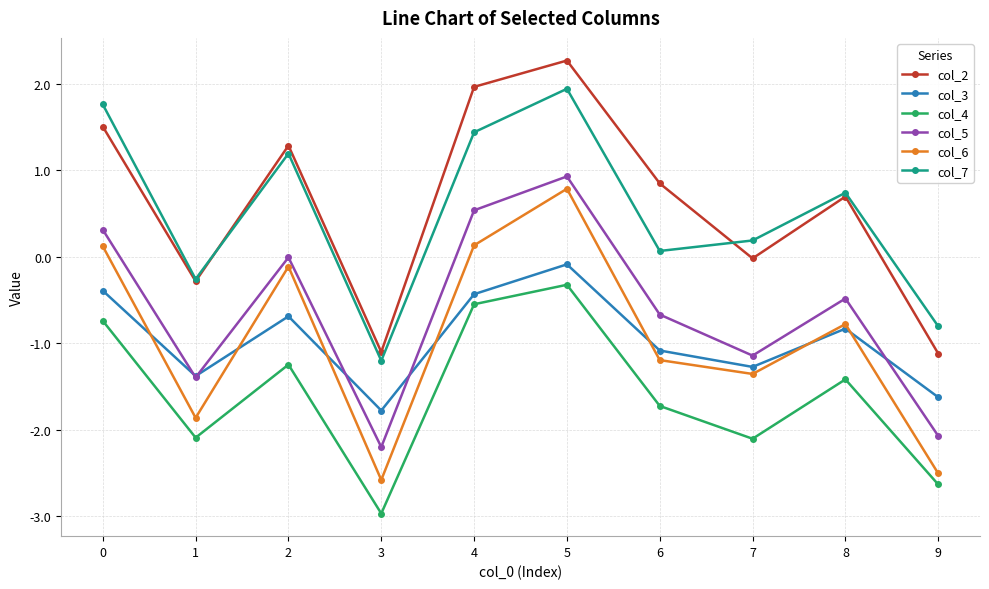

List the series in order of their peak value, highest first.

col_2, col_7, col_5, col_6, col_3, col_4